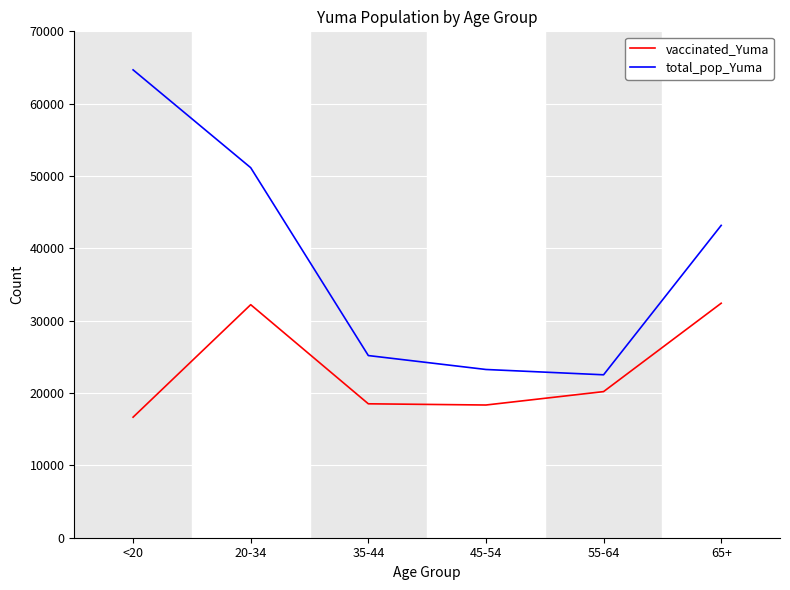

What are all the series names shown in the legend?

vaccinated_Yuma, total_pop_Yuma